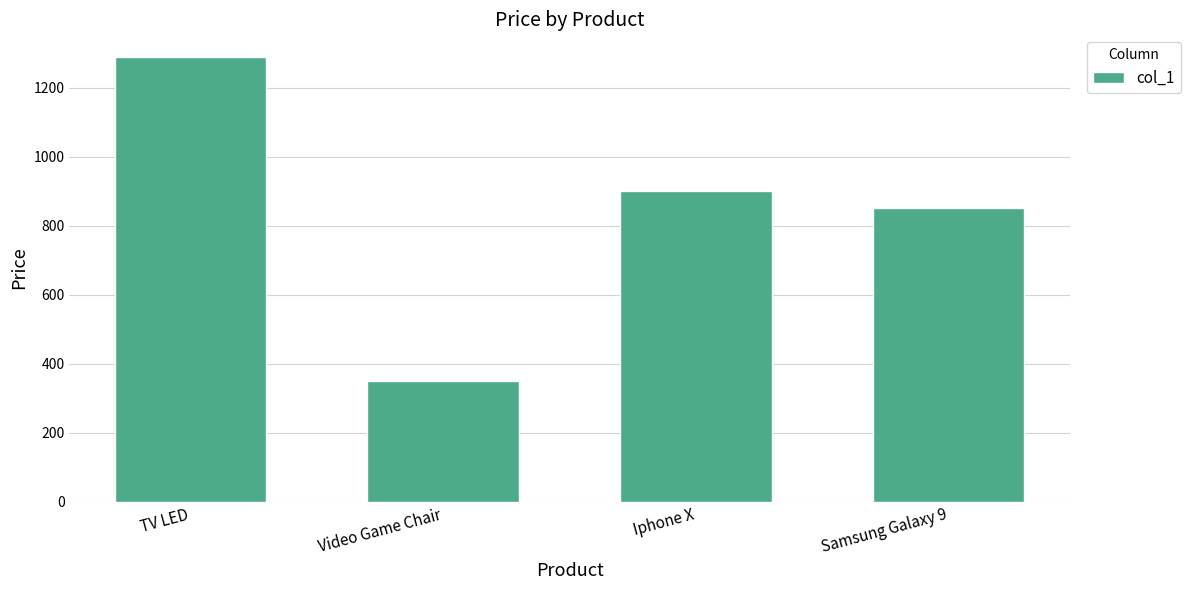

What is the greatest value displayed?

1290.0